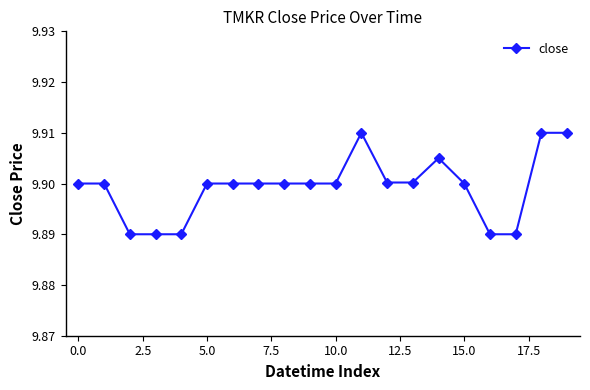

True or false: the data has more than 1 interior local peaks.

True